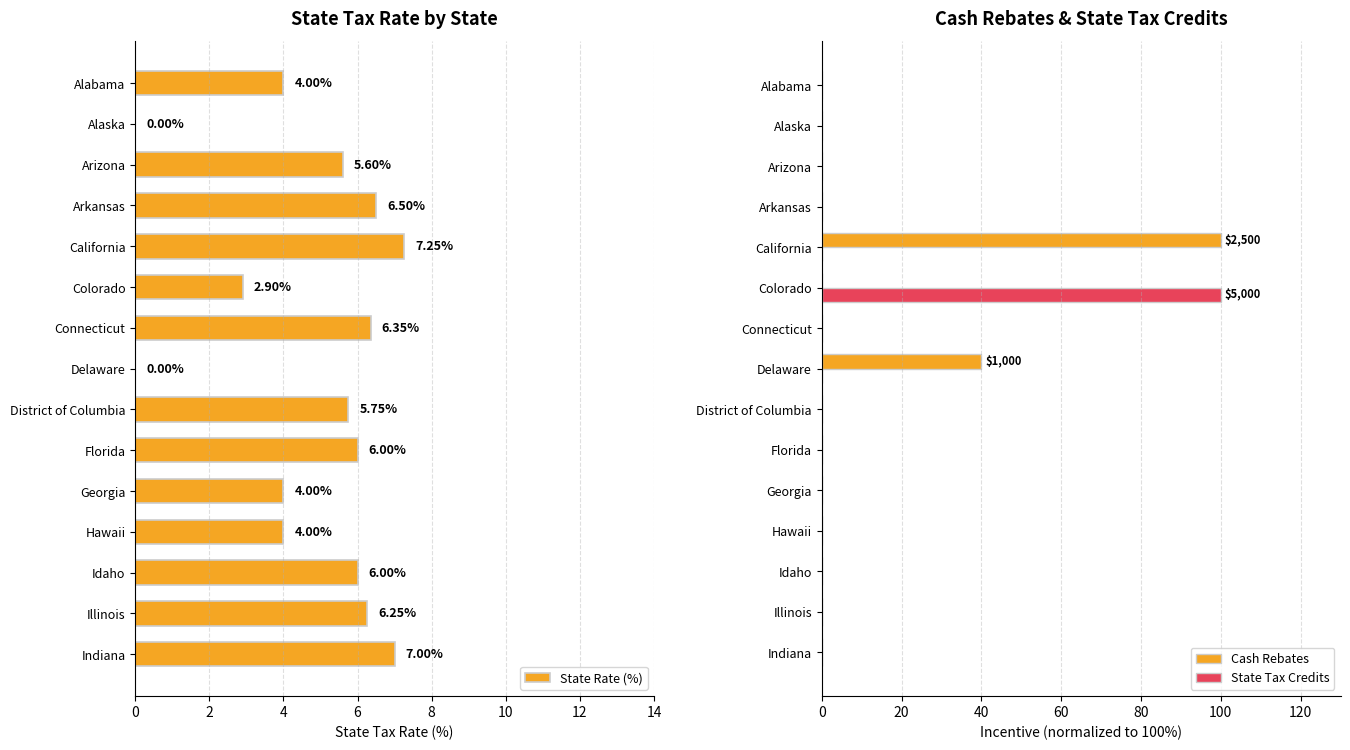

What is the spread (max minus min) of values at 12?

6.3